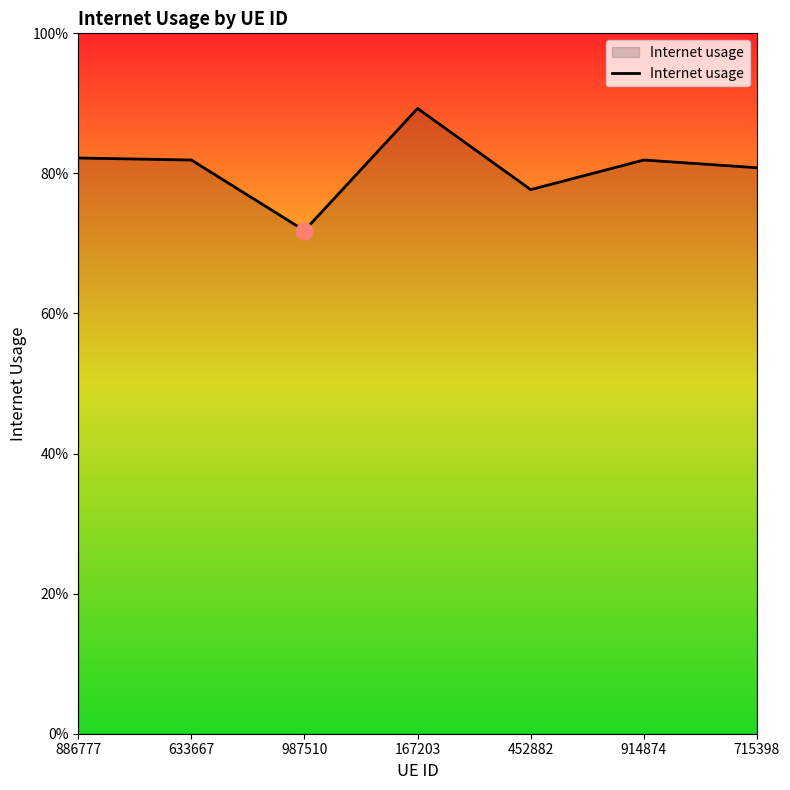

Rank the categories by value from lowest to highest.

987510, 452882, 715398, 914874, 633667, 886777, 167203